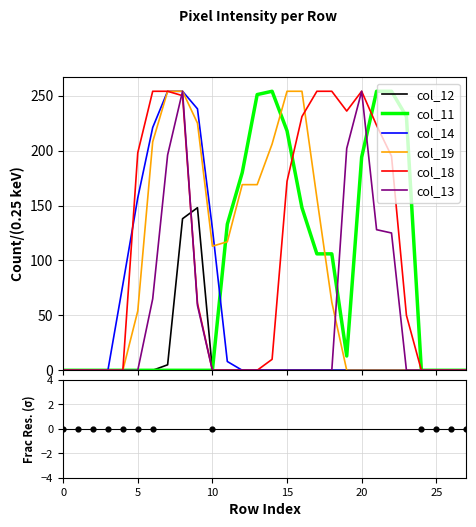

At how many categories does at least one series exceed 194?

16